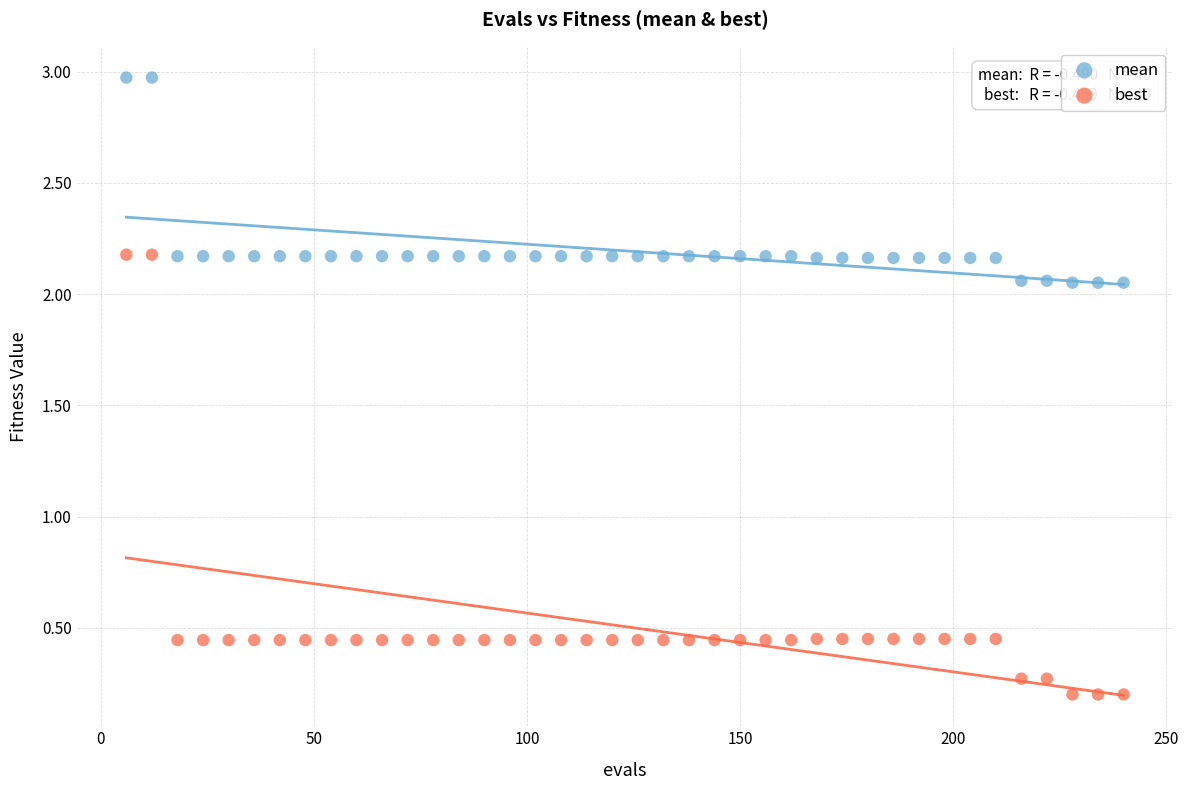

What are all the series names shown in the legend?

mean, best